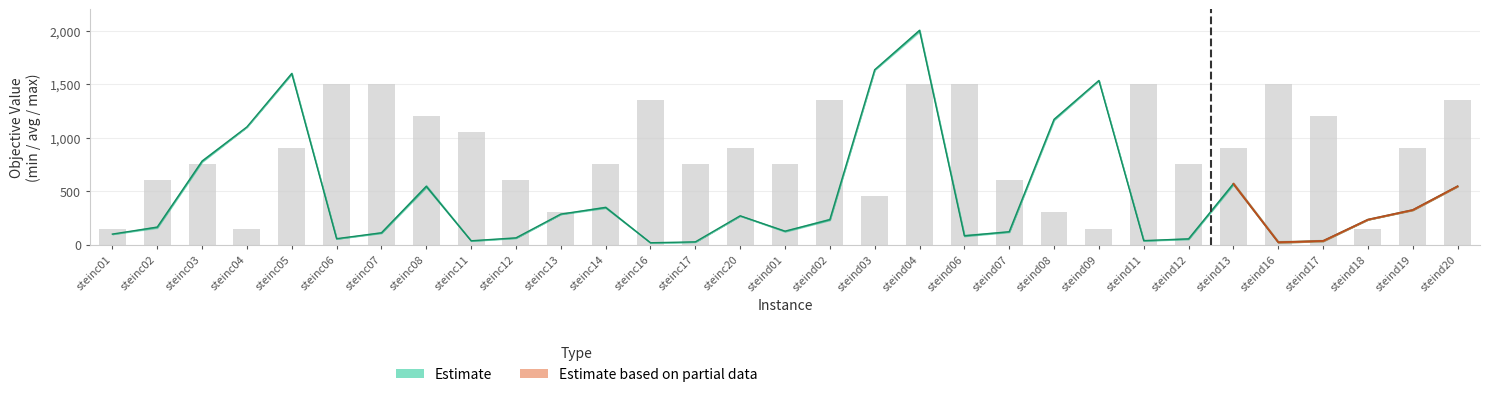

Reading left to right, transcribe all the data shown in this chart.

min: steinc01=98.0	steinc02=163.5	steinc03=780.4	steinc04=1100.0	steinc05=1599.7	steinc06=55.0	steinc07=110.2	steinc08=544.9	steinc11=35.4	steinc12=62.8	steinc13=285.0	steinc14=347.6	steinc16=17.0	steinc17=25.2	steinc20=269.0	steind01=125.4	steind02=233.8	steind03=1634.3	steind04=2002.9	steind06=82.3	steind07=120.2	steind08=1170.5	steind09=1534.0	steind11=37.0	steind12=53.4	steind13=568.7	steind16=22.1	steind17=34.4	steind18=234.0	steind19=324.0	steind20=545.8
solved: steinc01=150.0	steinc02=600.0	steinc03=750.0	steinc04=150.0	steinc05=900.0	steinc06=1500.0	steinc07=1500.0	steinc08=1200.0	steinc11=1050.0	steinc12=600.0	steinc13=300.0	steinc14=750.0	steinc16=1350.0	steinc17=750.0	steinc20=900.0	steind01=750.0	steind02=1350.0	steind03=450.0	steind04=1500.0	steind06=1500.0	steind07=600.0	steind08=300.0	steind09=150.0	steind11=1500.0	steind12=750.0	steind13=900.0	steind16=1500.0	steind17=1200.0	steind18=150.0	steind19=900.0	steind20=1350.0